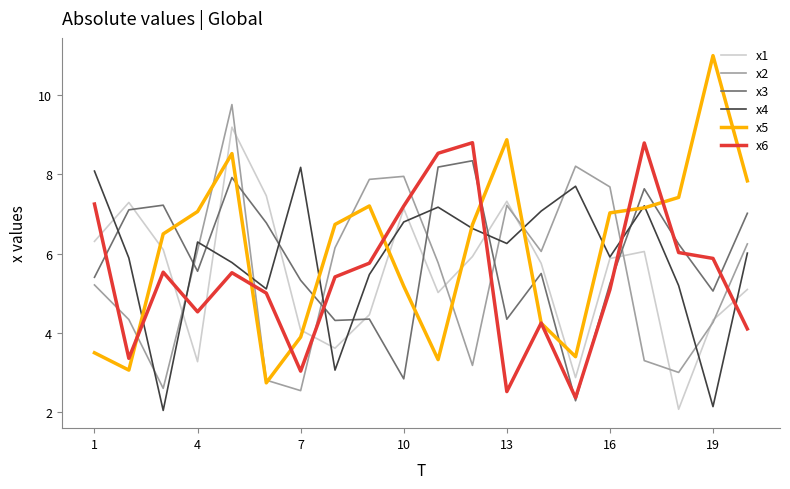

Which series has the widest spread of values?

x5